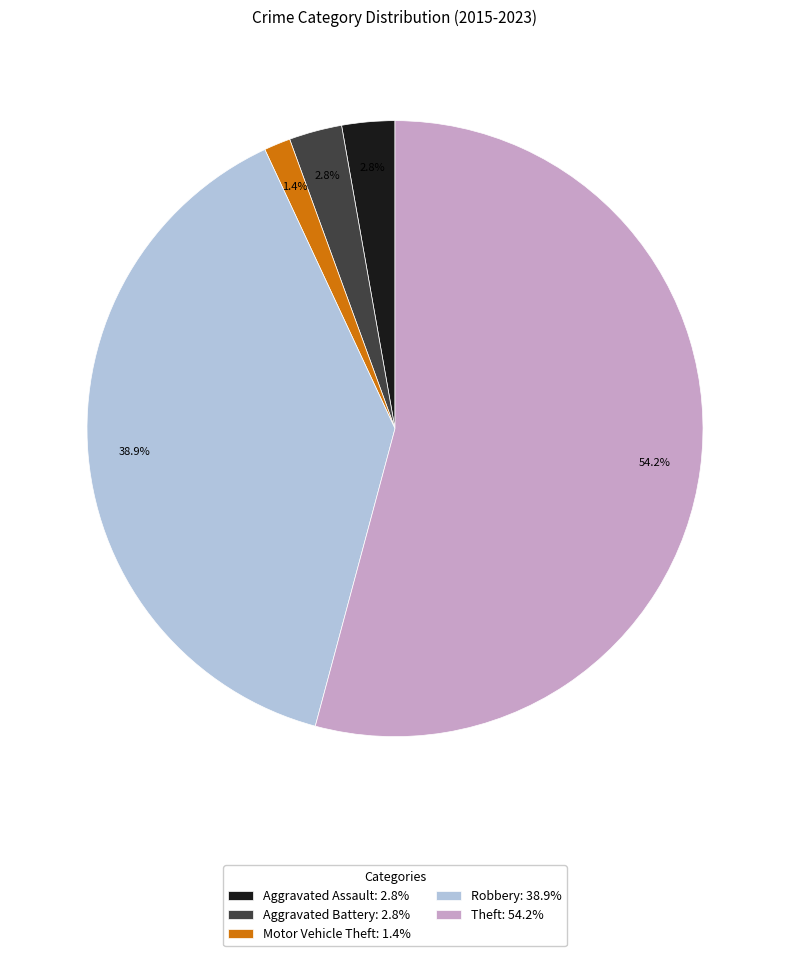

To the nearest percent, what is the difference between the Robbery and Aggravated Battery slice percentages?

36%